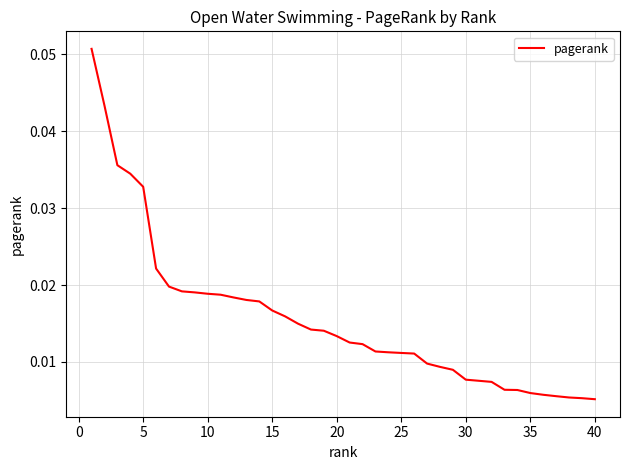

What is the sum of all values?

0.6